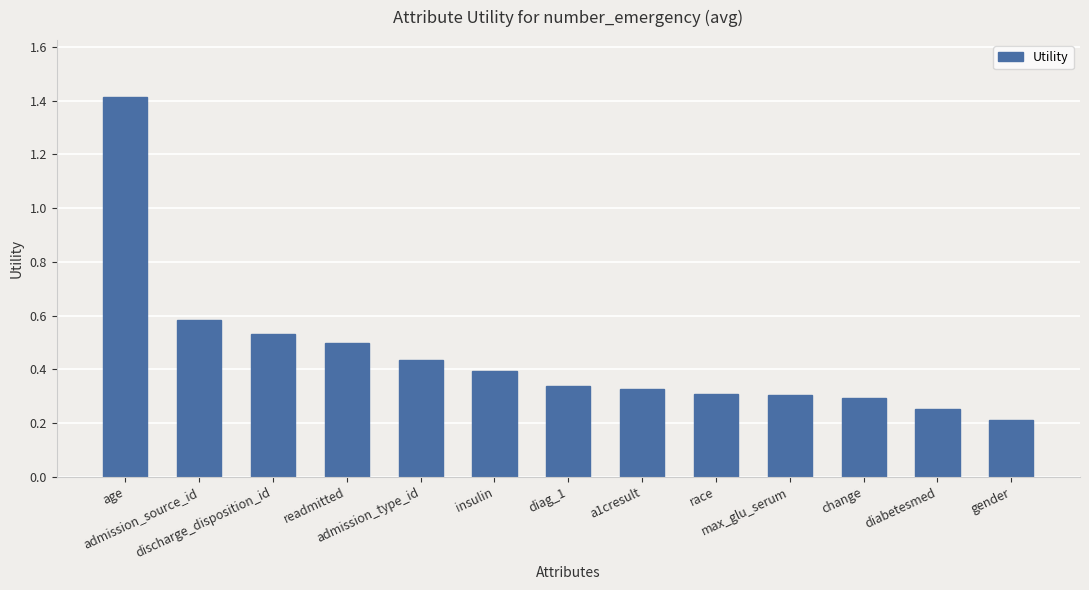

What is the value of the 13th bar from the left?

0.2